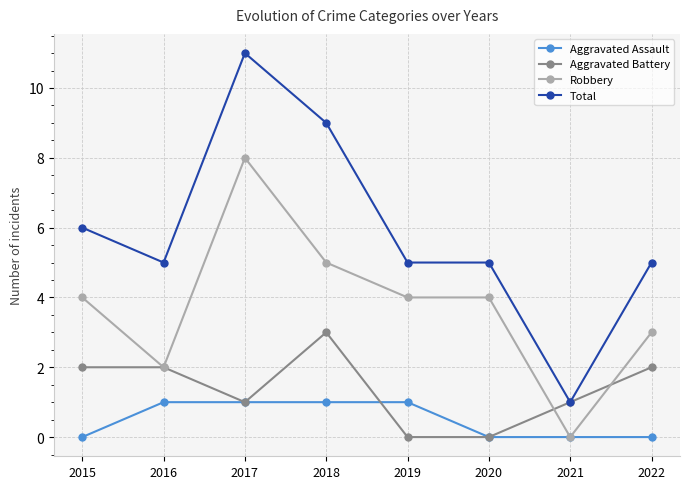

True or false: Robbery has more than 2 points higher than both neighbors.

False